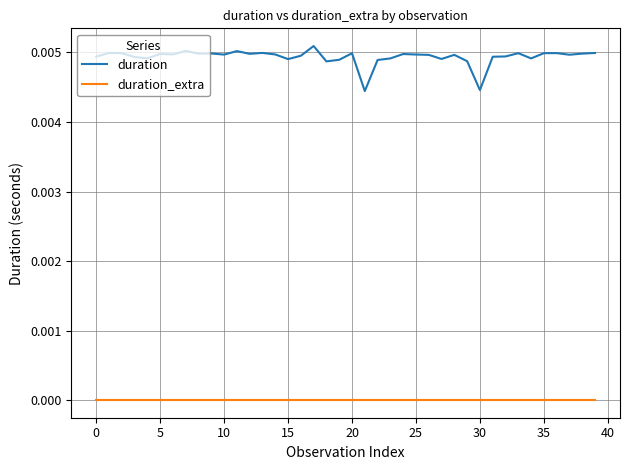

At how many categories does at least one series exceed 0?

40